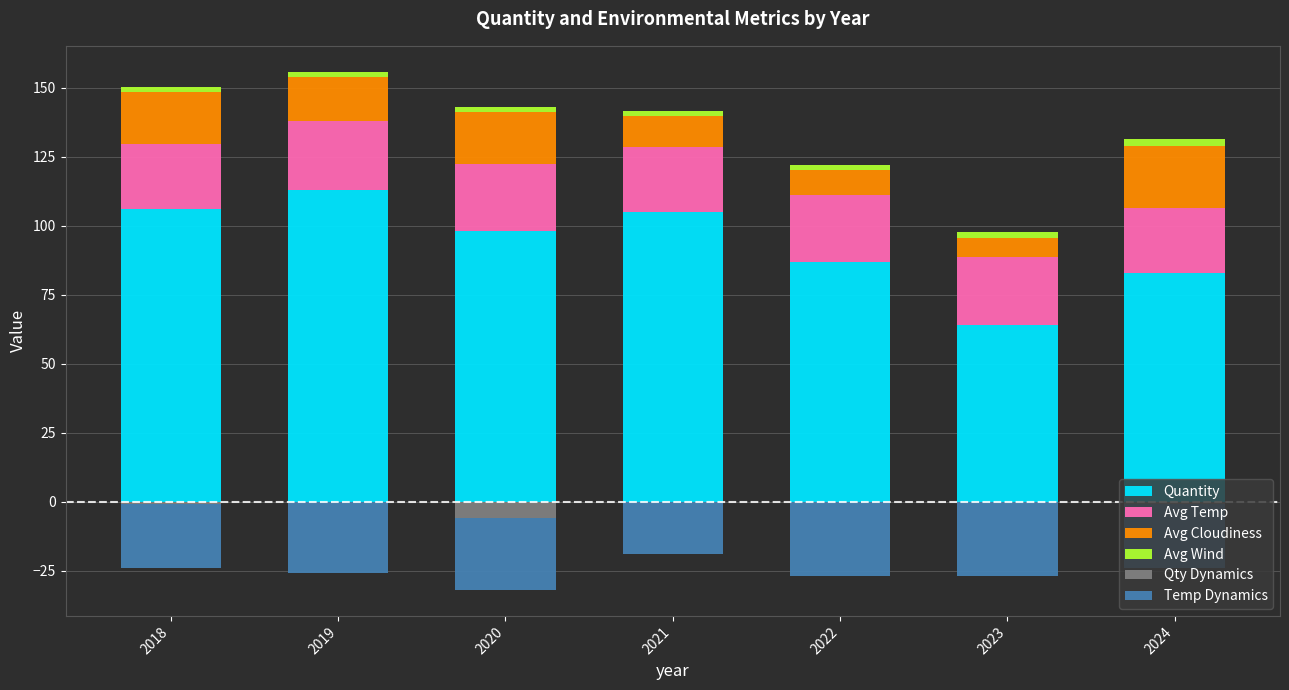

What is the sum of the Quantity values at 2024 and 2023?

147.0